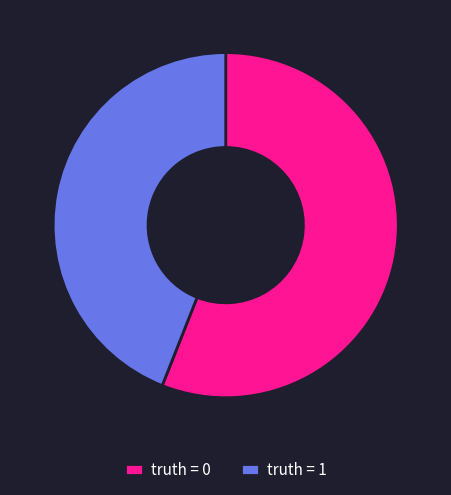

Is there any slice that represents more than half of the pie?

Yes